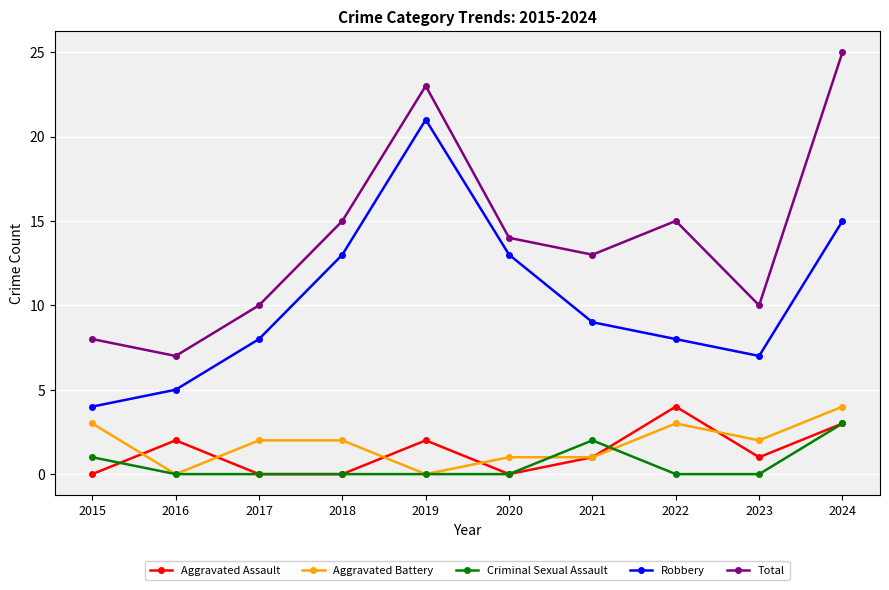

True or false: Total has more than 2 interior local peaks.

False